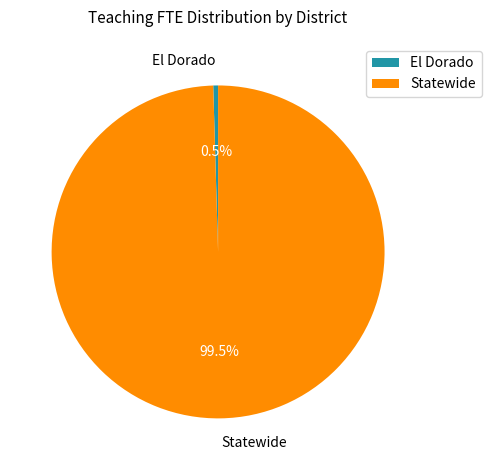

How many slices are in this pie chart?

2